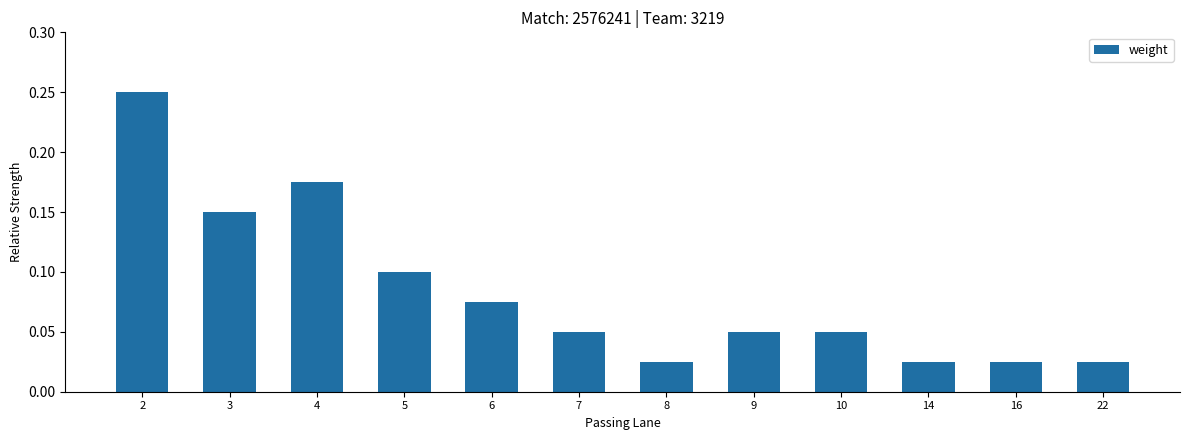

The chart shows a value of 0.1 at 9. True or false?

True